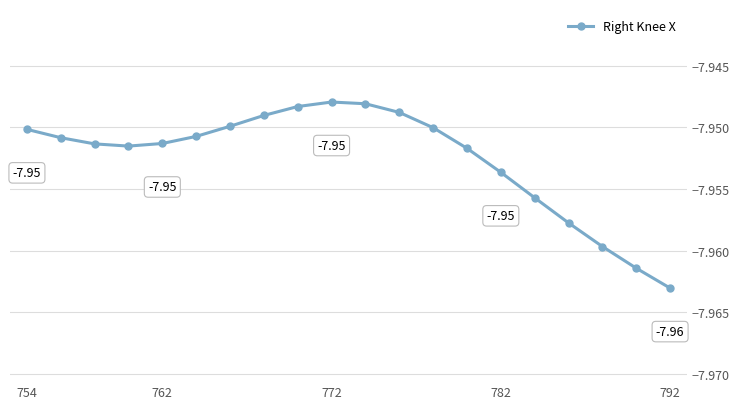

What is the sum of all values?

-159.1